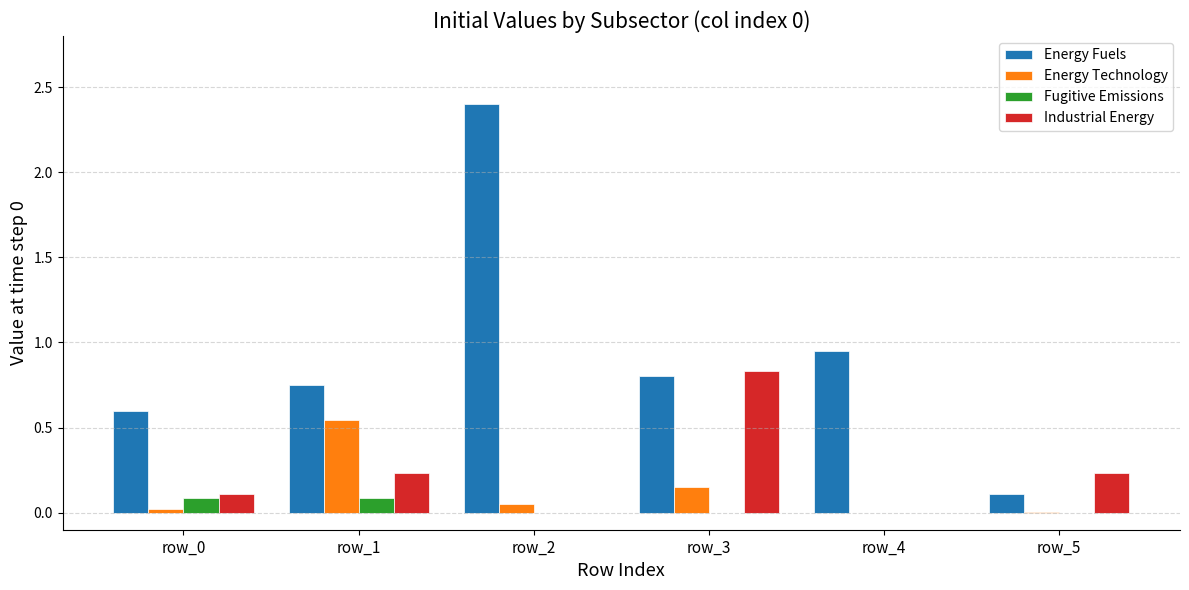

How many groups of bars are there?

6